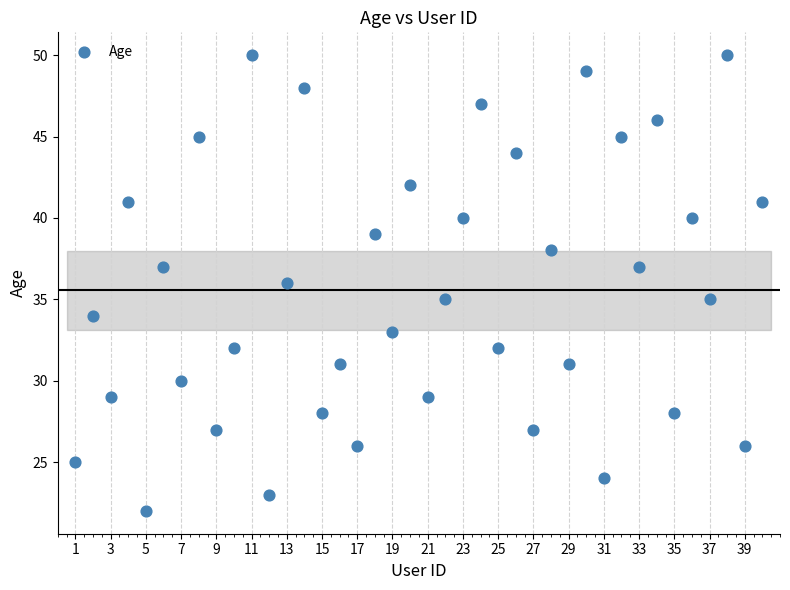

What is the range of Y values (max minus min)?

28